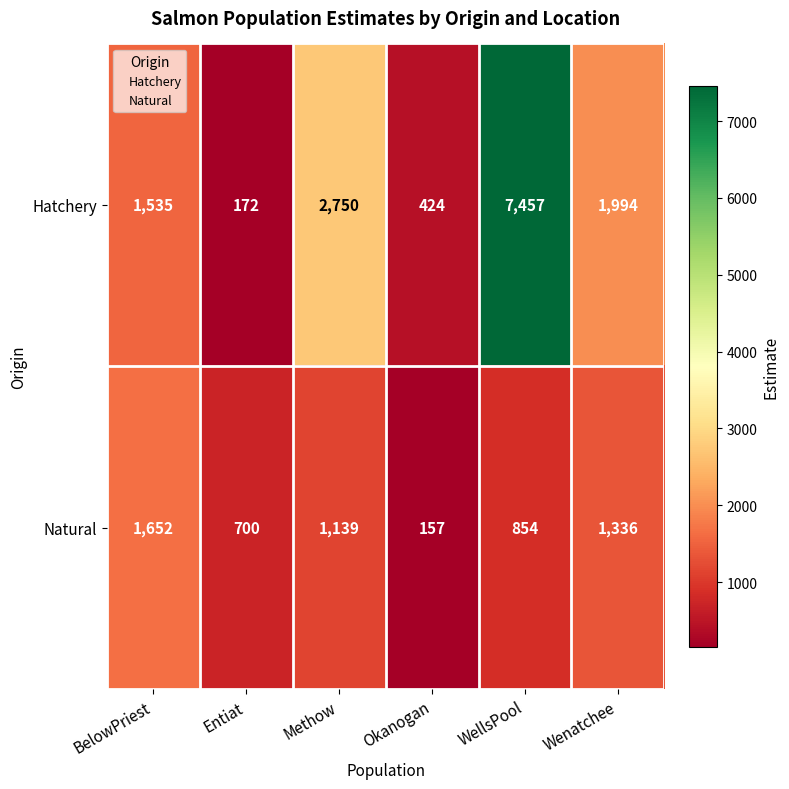

Read the Hatchery value at Methow, to the nearest 50.

2750